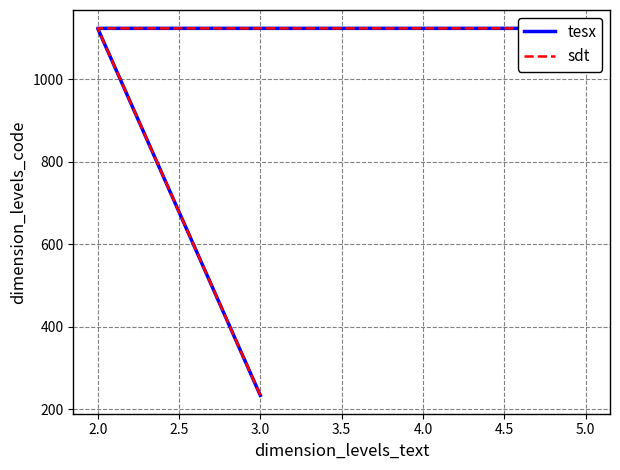

List the series in order of their peak value, lowest first.

tesx, sdt